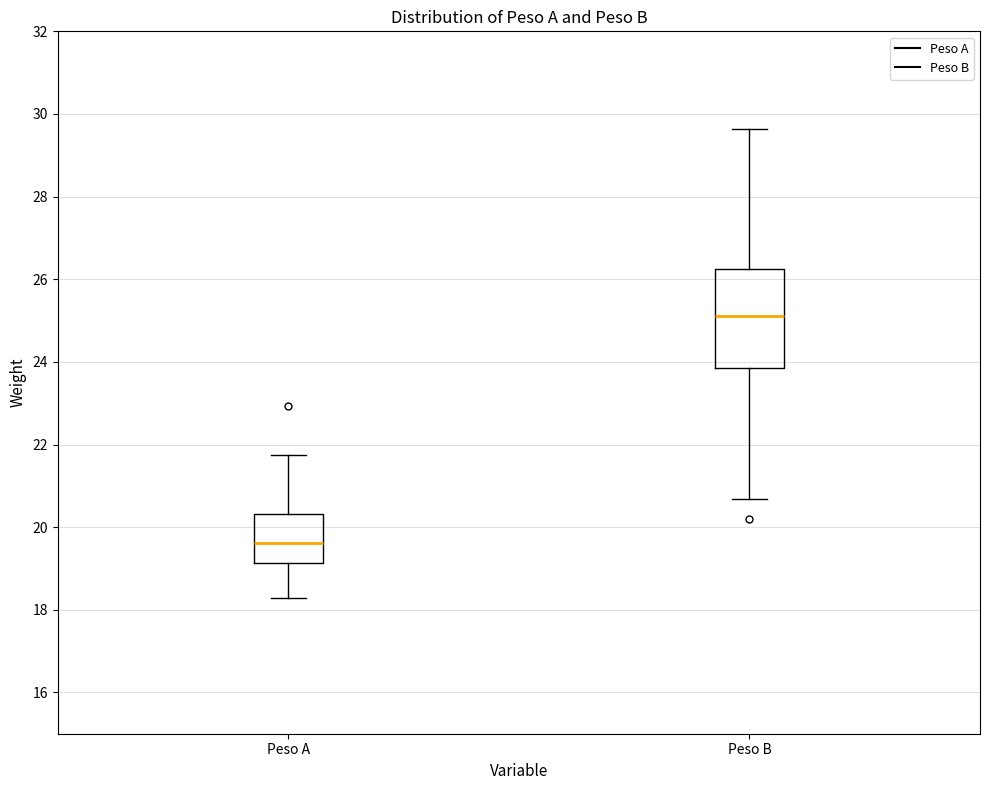

Which box is the tallest, from its lower edge to its upper edge?

Peso B